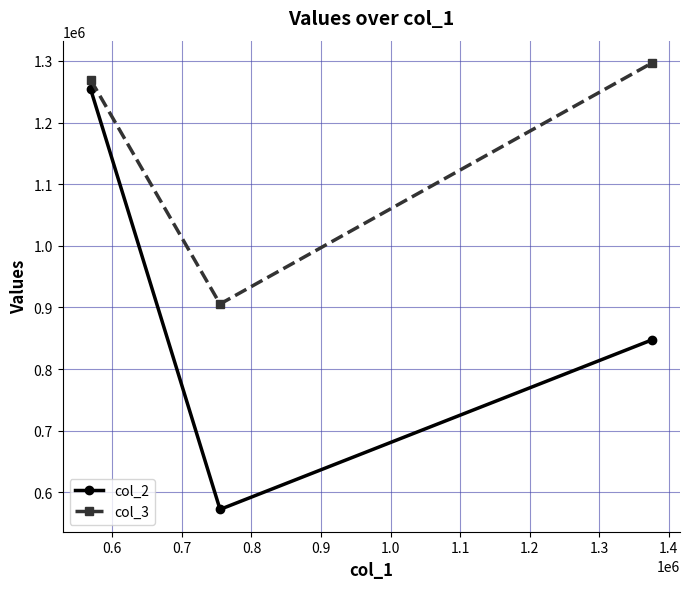

Which series has the widest spread of values?

col_2